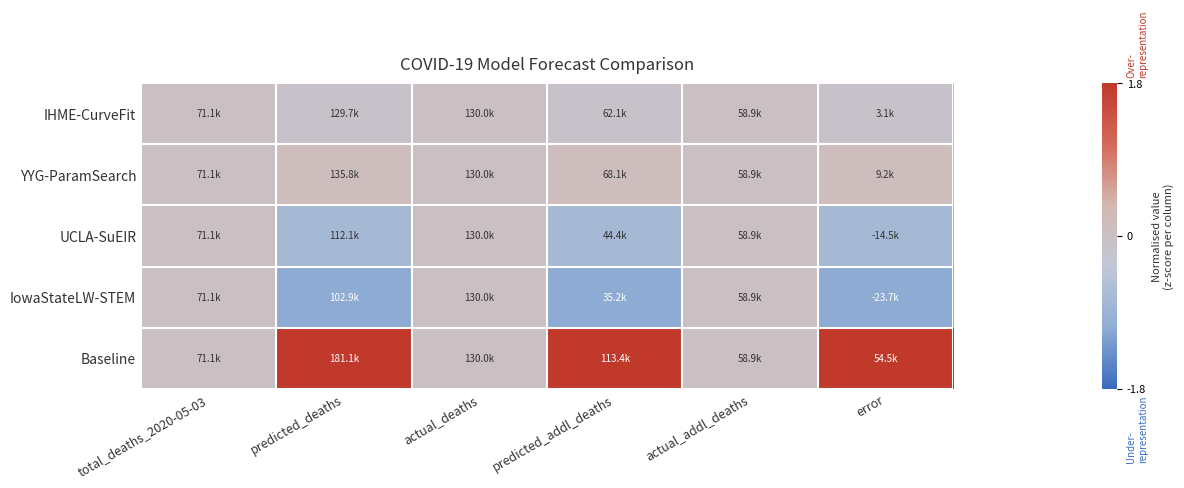

Rank the series at actual_deaths from lowest to highest value.

IHME-CurveFit, YYG-ParamSearch, UCLA-SuEIR, IowaStateLW-STEM, Baseline